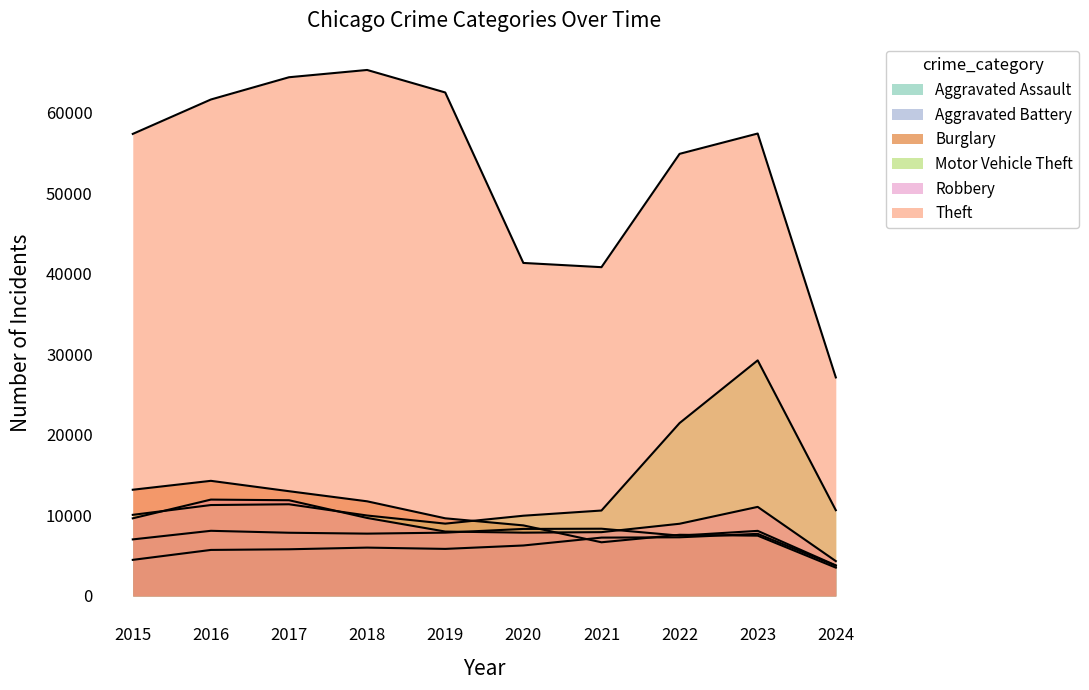

True or false: Theft and Aggravated Battery intersect in this chart.

False